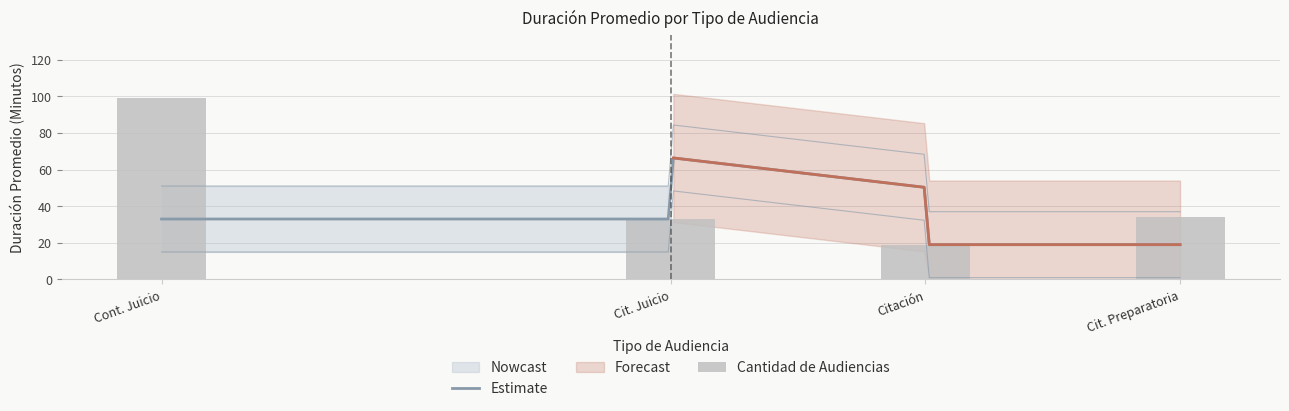

What is the smallest value displayed?

19